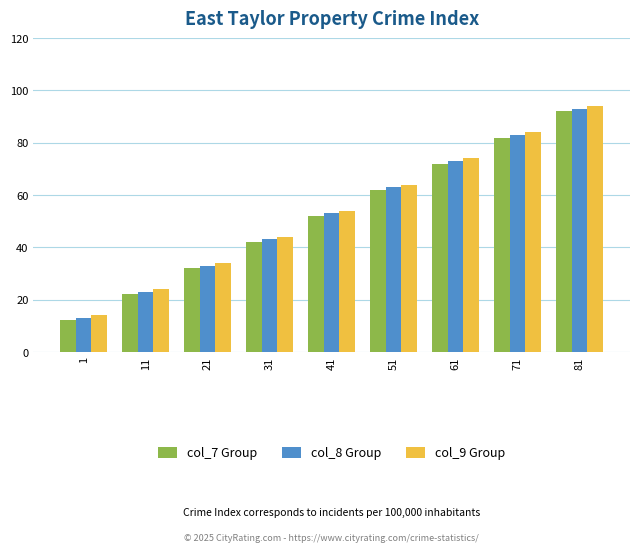

How many values in the col_7 Group series are below 52?

4